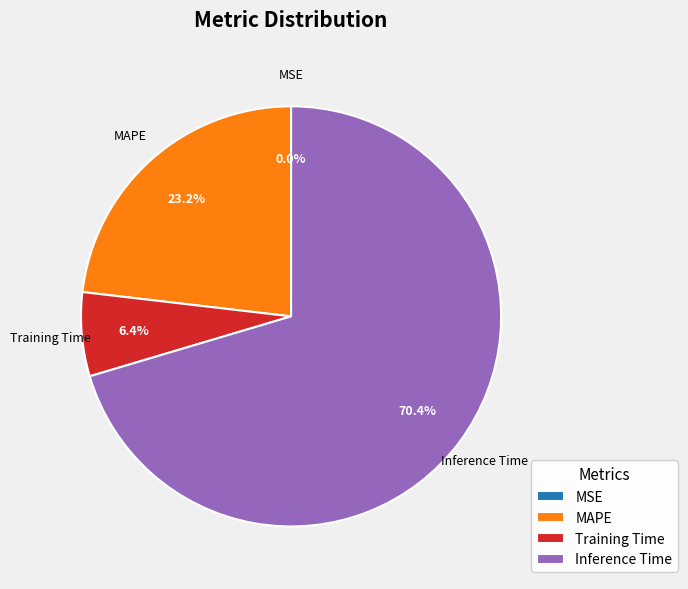

What is the largest slice in the pie chart?

Inference Time